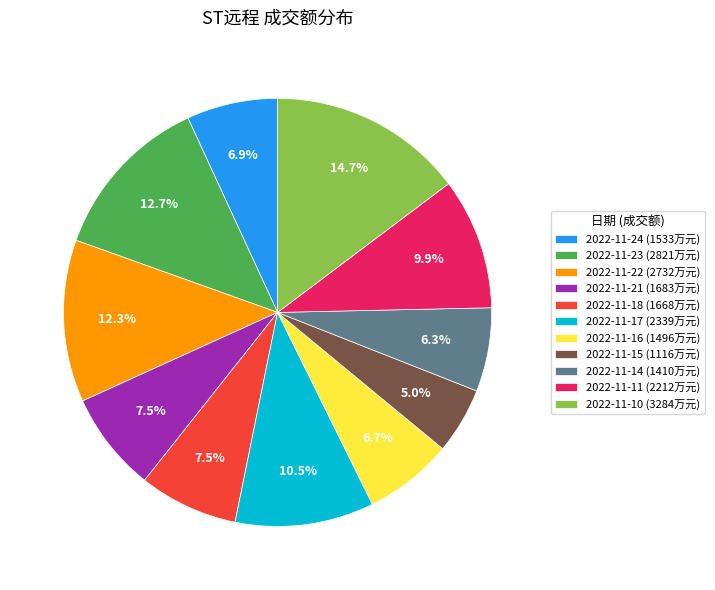

What percentage do 2022-11-14 and 2022-11-18 together represent?

13.8%